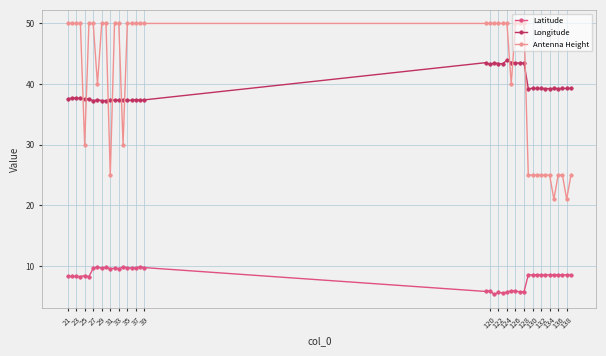

Is this an area chart (filled region under the line)?

No